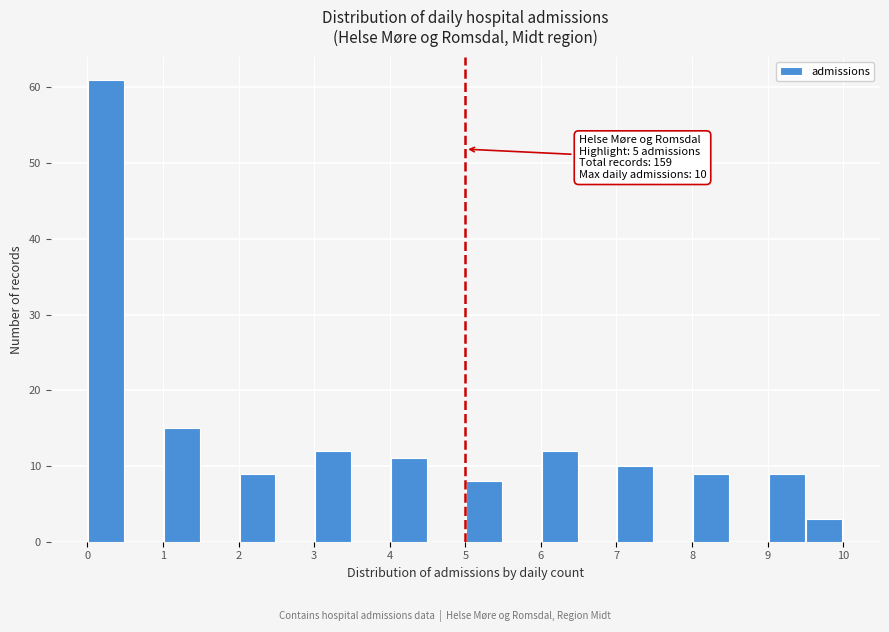

Over which range of the x-axis is the bar tallest?

0.0 to 0.5